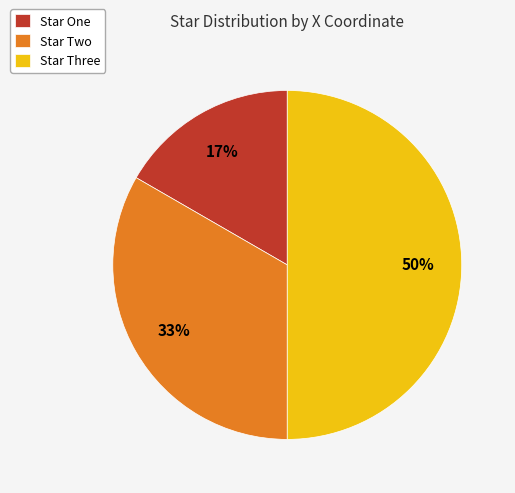

To the nearest percent, what is the difference between the Star Three and Star One slice percentages?

33%